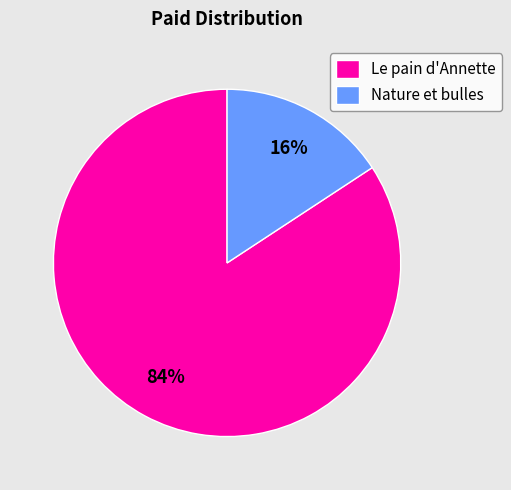

Between Nature et bulles and Le pain d'Annette, which is larger?

Le pain d'Annette